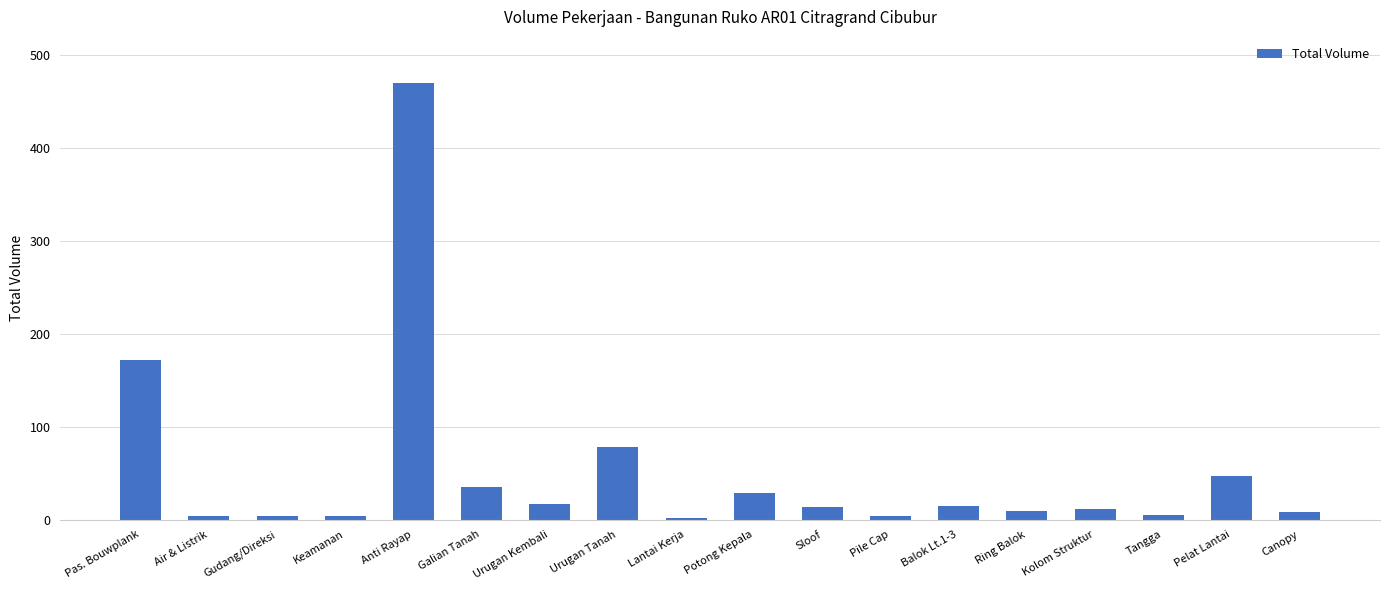

What is the approximate value at Air & Listrik?

4.0